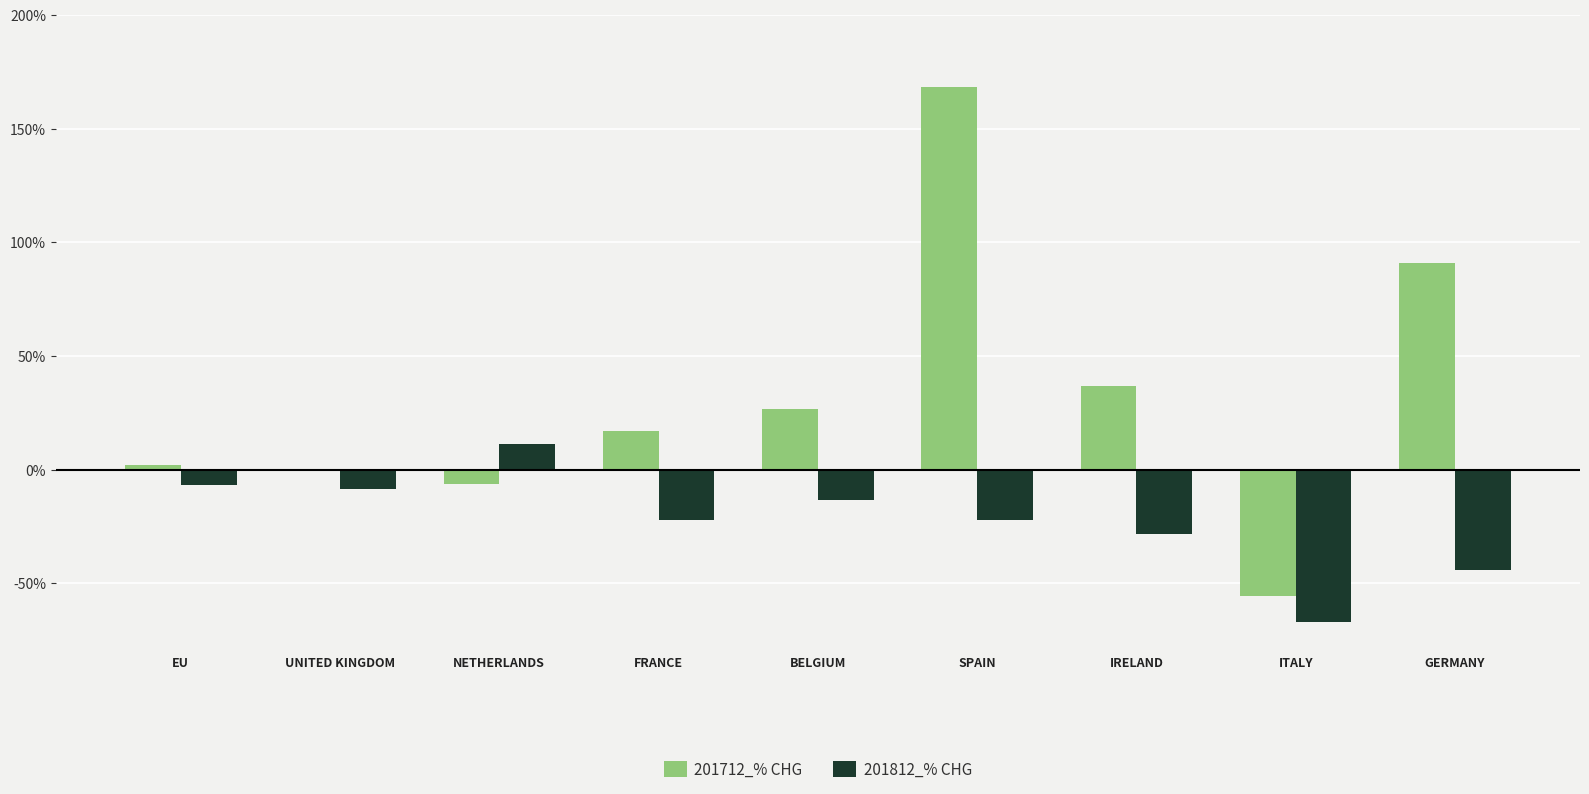

Reading right to left, extract all data points from this chart.

201712_% CHG: 91.1	-55.4	36.9	168.5	26.9	17.2	-6.4	0.1	2.2
201812_% CHG: -44.0	-66.9	-28.3	-22.1	-13.4	-22.1	11.2	-8.7	-6.7